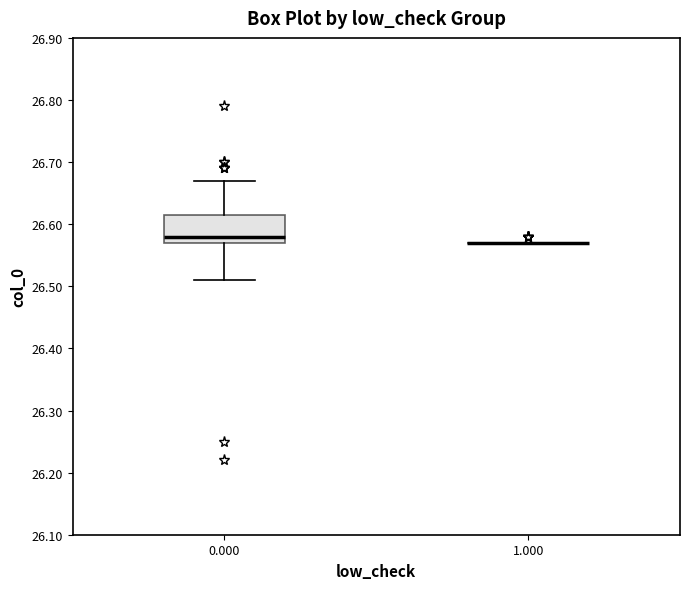

Reading left to right, read every box against the y-axis: the position of its median line, the range the box covers, and the ends of its whiskers. The values are not printed on the chart, so give them approximately, as read against the axis.

0.000: median 26.58, box 26.57 to 26.62, whiskers 26.51 to 26.67
1.000: box collapsed to a line at 26.57, whiskers 26.57 to 26.57